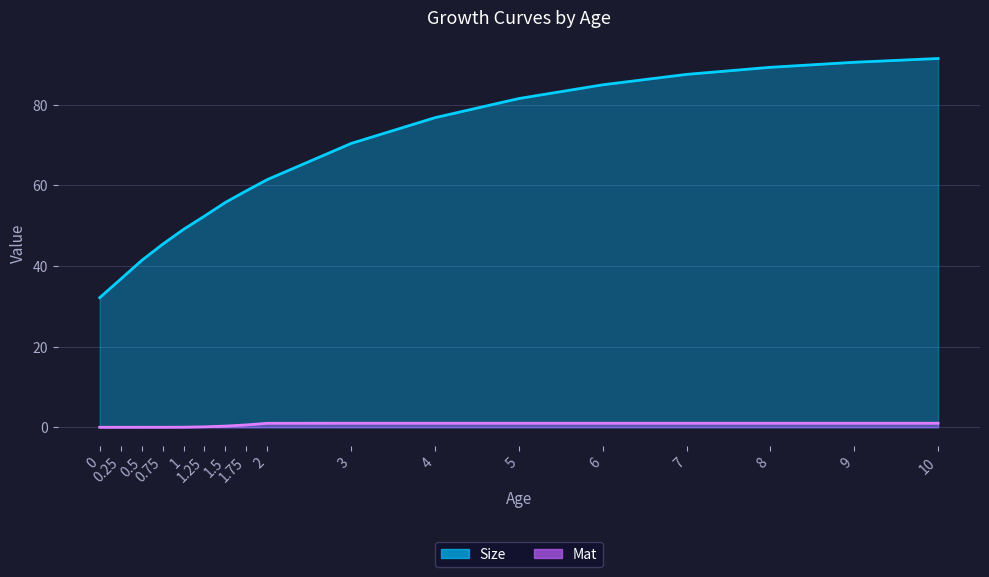

What is the difference between the maximum and second lowest values in the Size series?

54.7